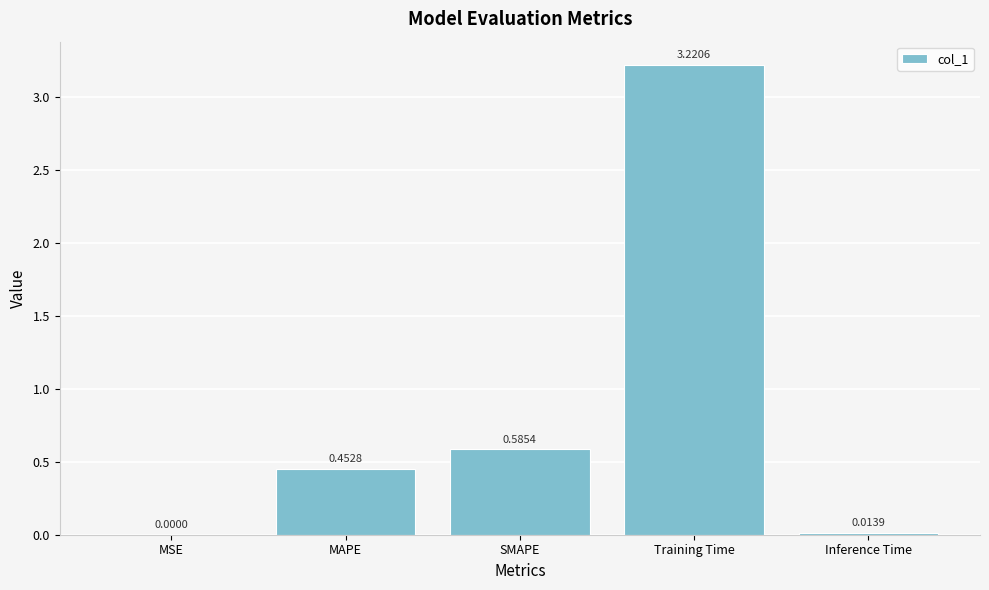

Which category has the highest value across all series?

Training Time